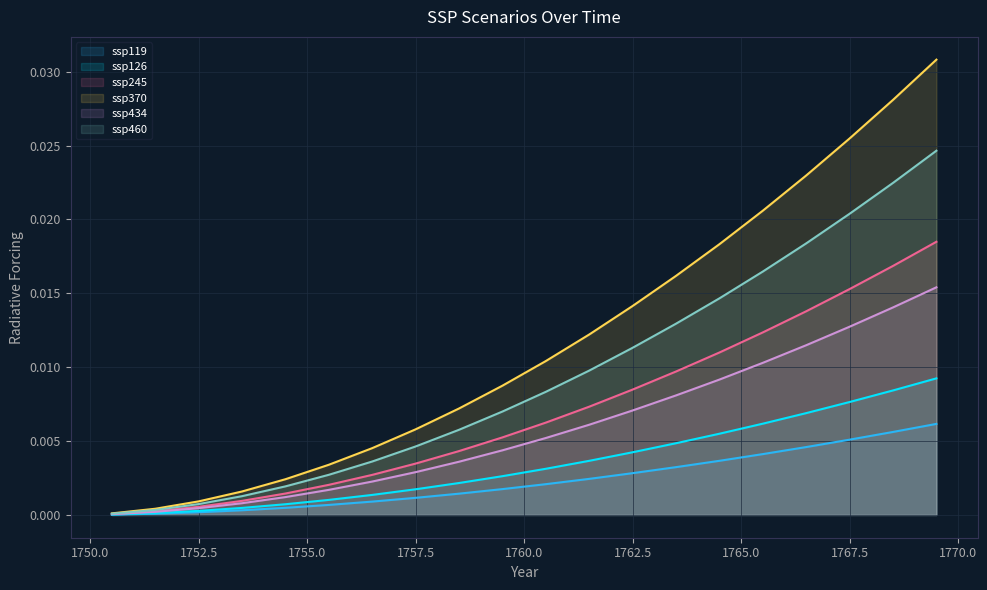

Which series changed the most between 1750.5 and 1765.5?

ssp370